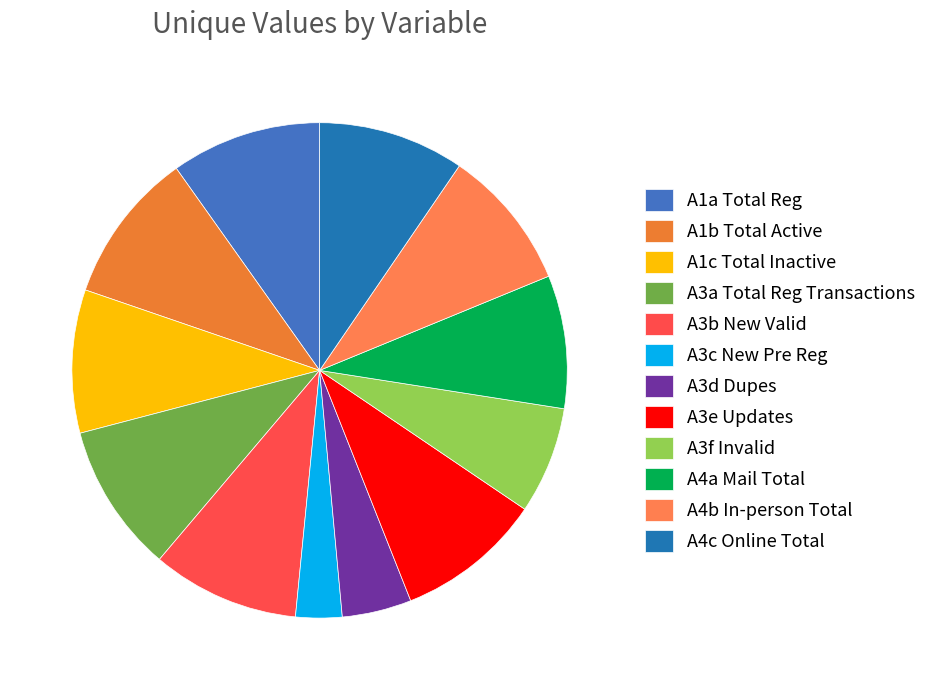

What portion of the pie excludes A3f Invalid?

93.0%